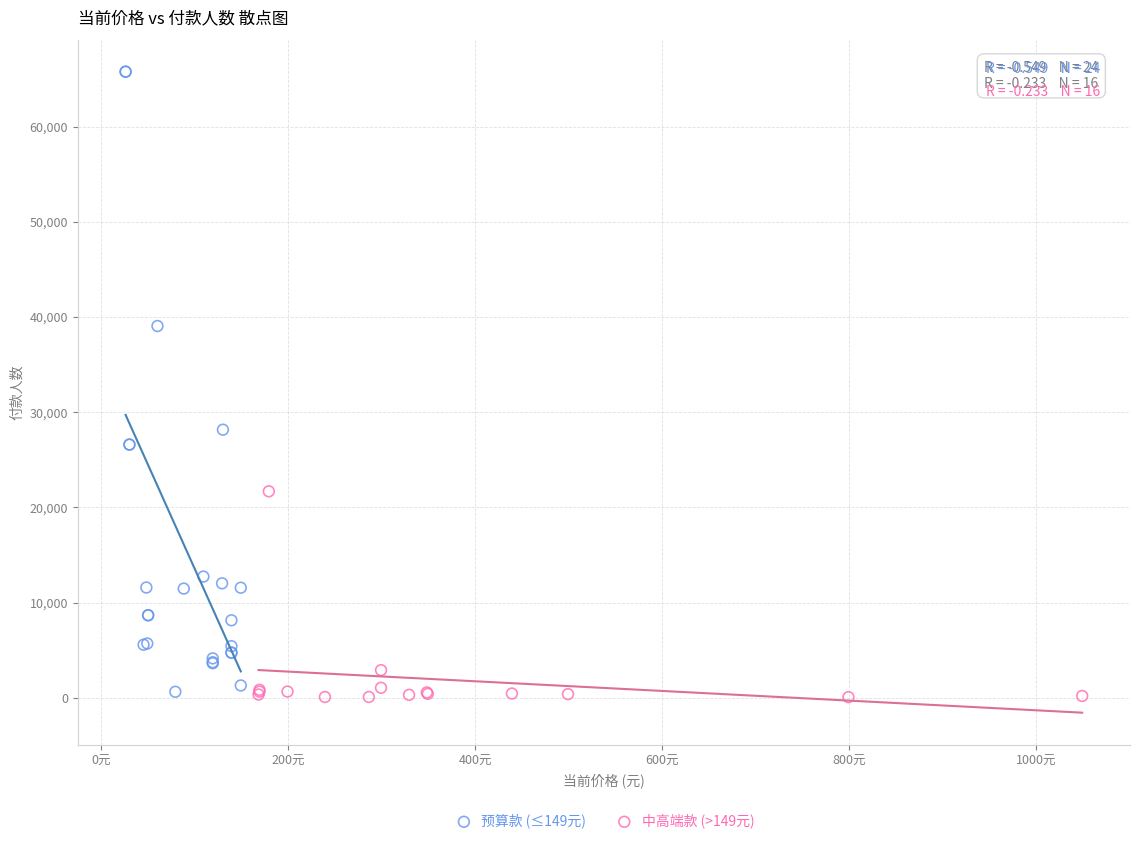

Which series has the largest Y range (max minus min)?

预算款 (≤149元)